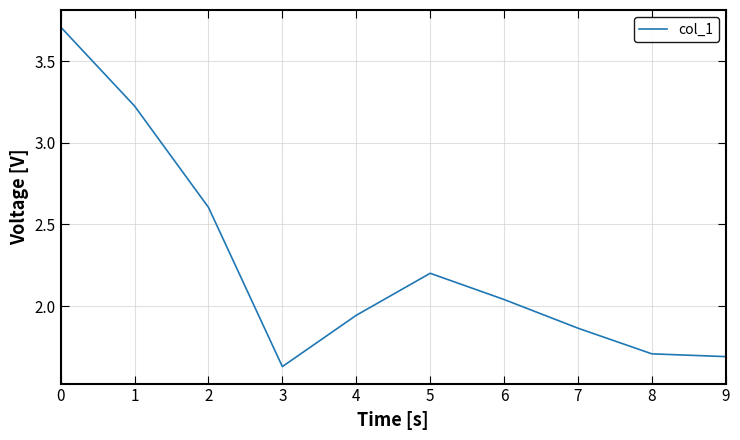

True or false: the data shows 1.2 at 5.

False